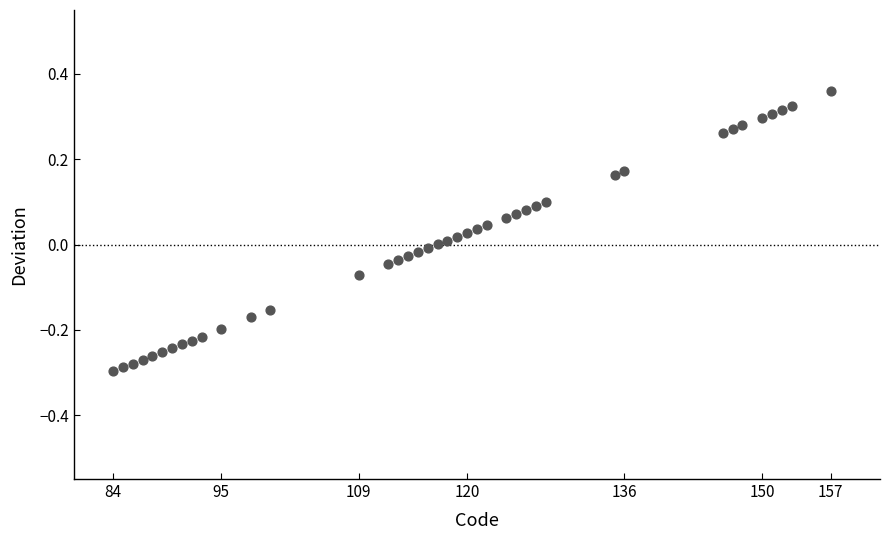

What is the range of Y values (max minus min)?

0.7